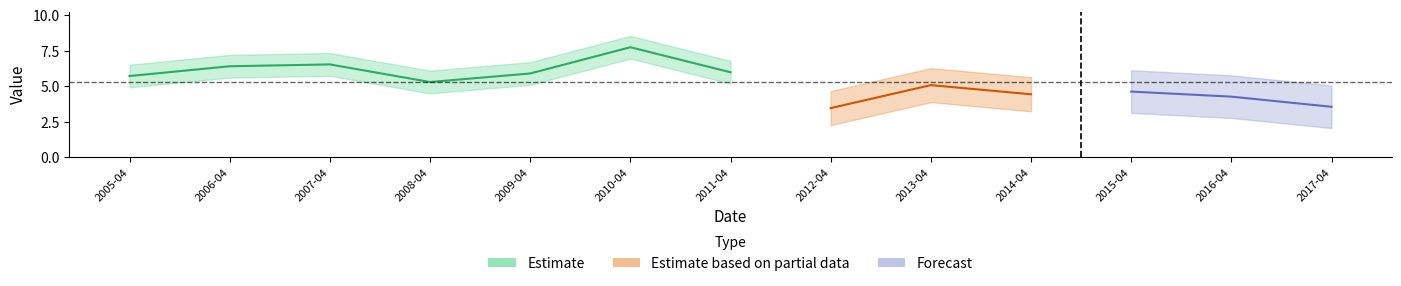

What is the maximum value shown in the chart?

7.8